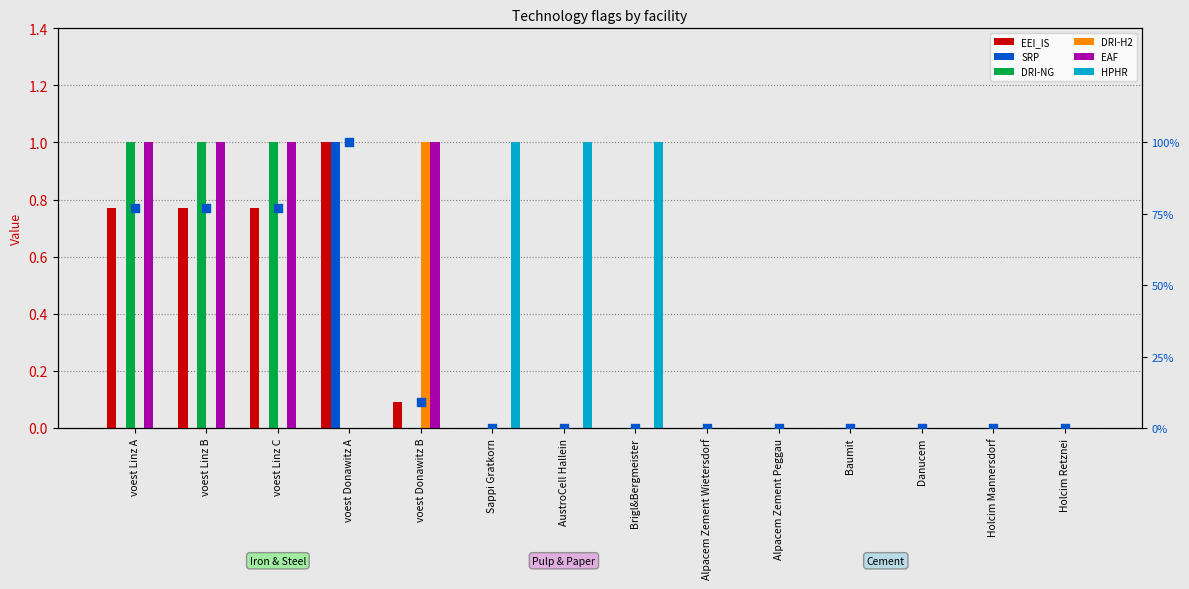

Which series contains the lowest Y value?

EEI_IS